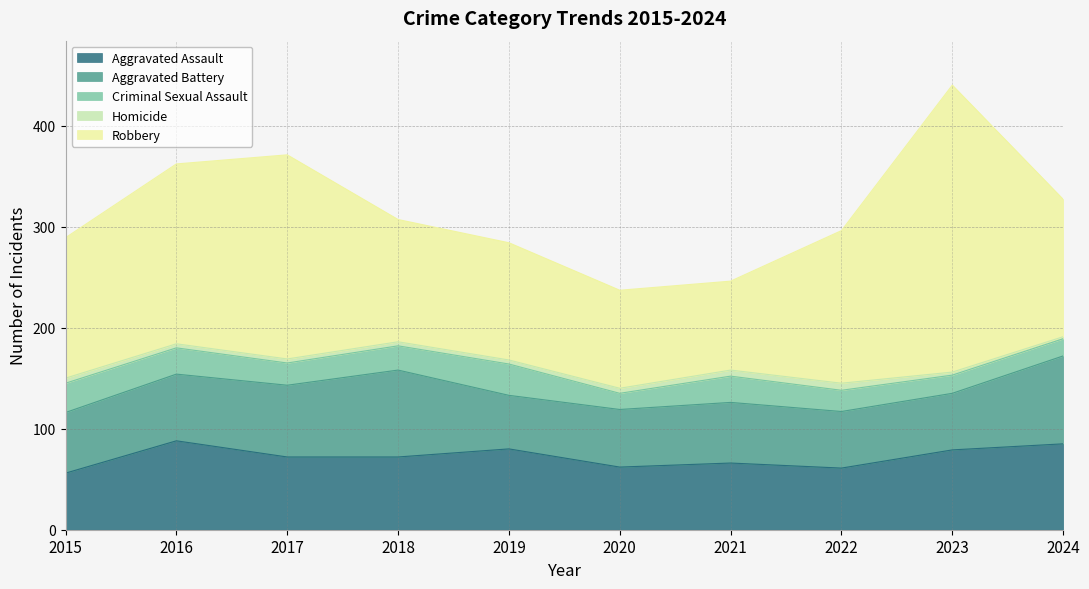

True or false: Aggravated Battery and Homicide cross at least once.

False